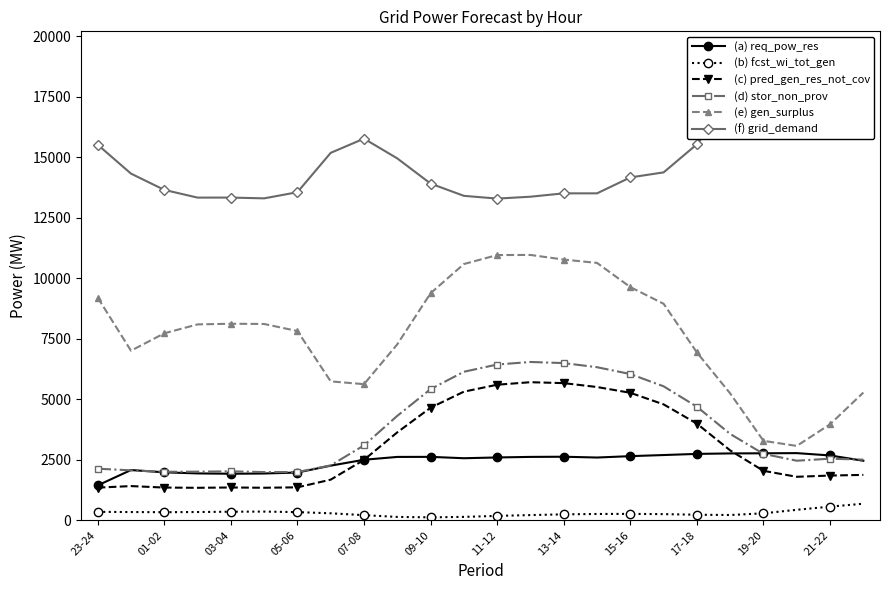

What is the total value across all series at 15?

38845